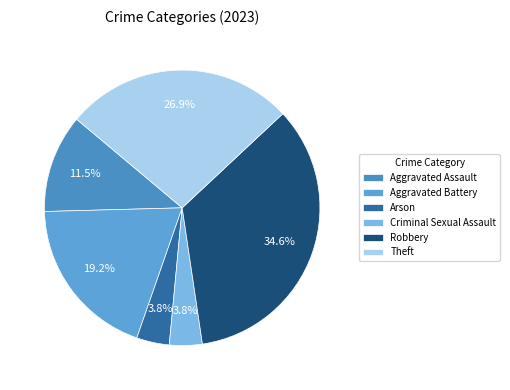

What percentage is NOT represented by Aggravated Assault?

88.5%